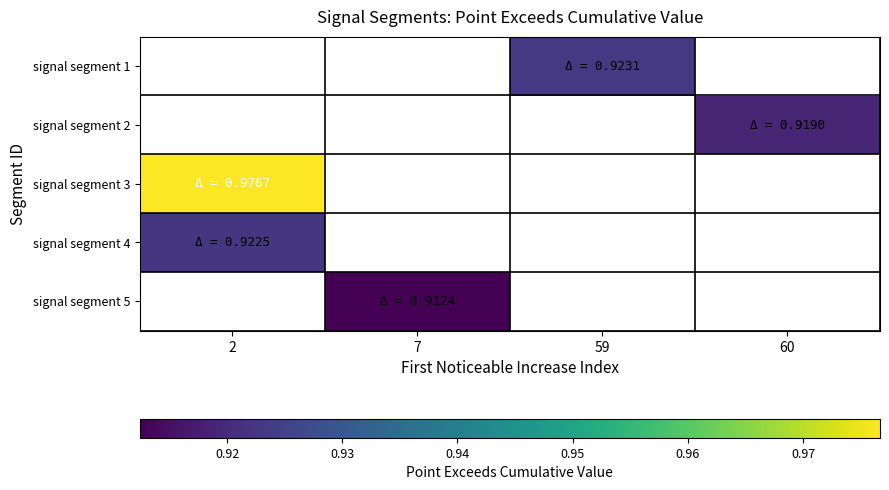

The signal segment 3 series shows 1.0 at 2. True or false?

True